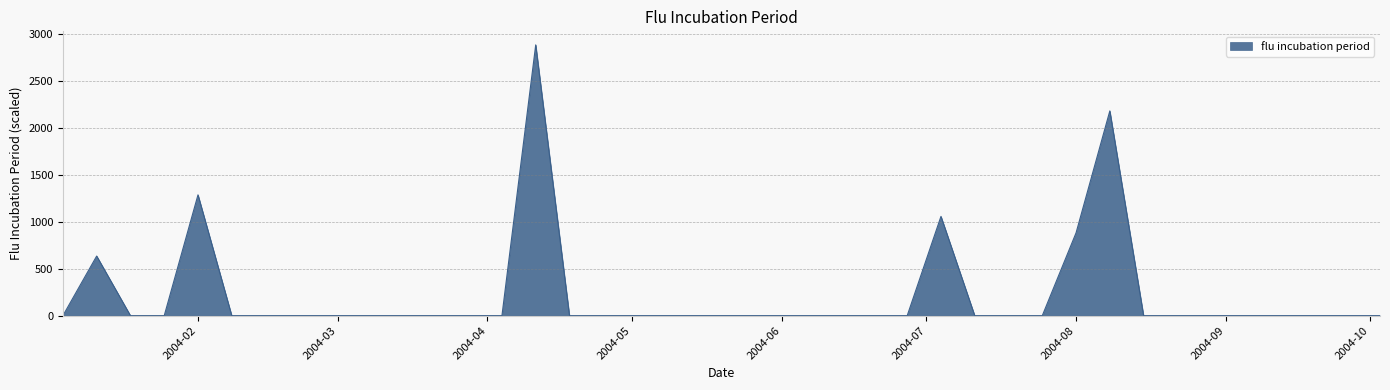

What is the difference between the maximum and minimum values?

2882.9